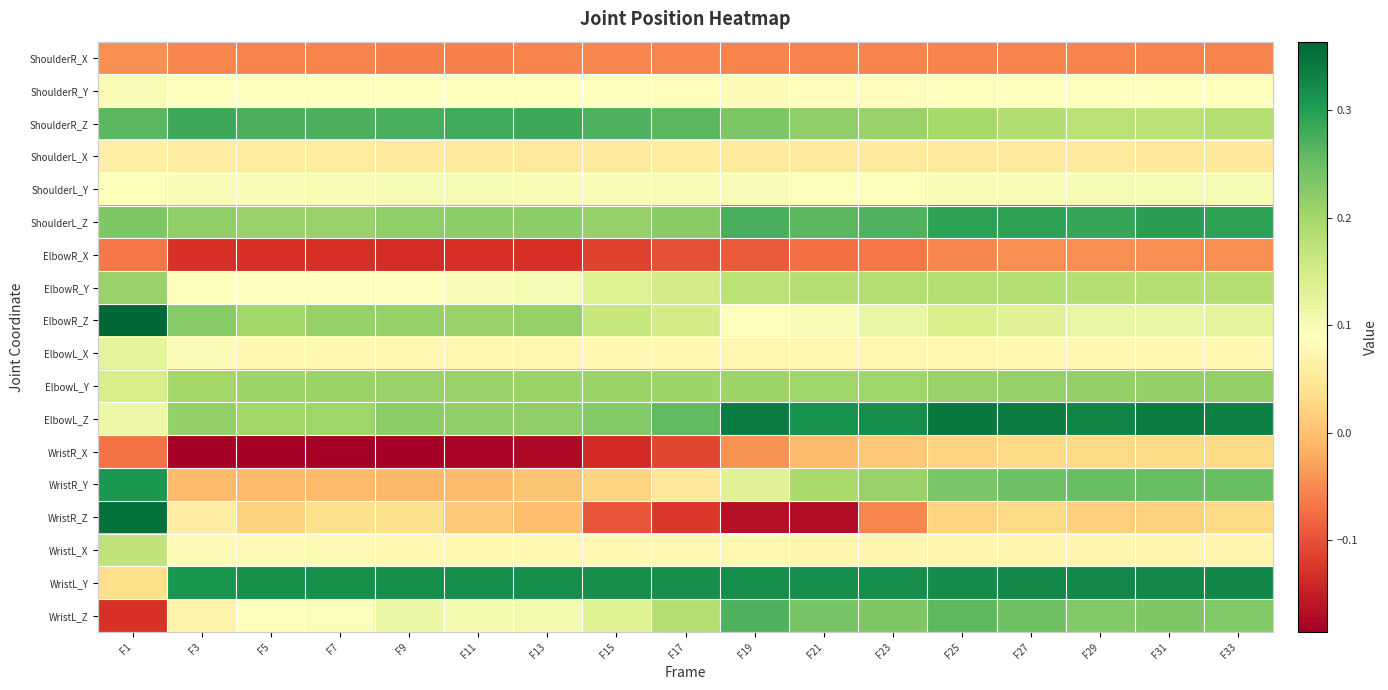

Between F13 and F7, which is larger?

F13